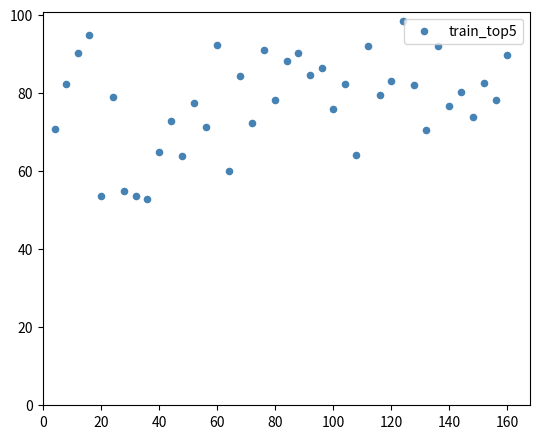

What is the range of Y values (max minus min)?

45.7